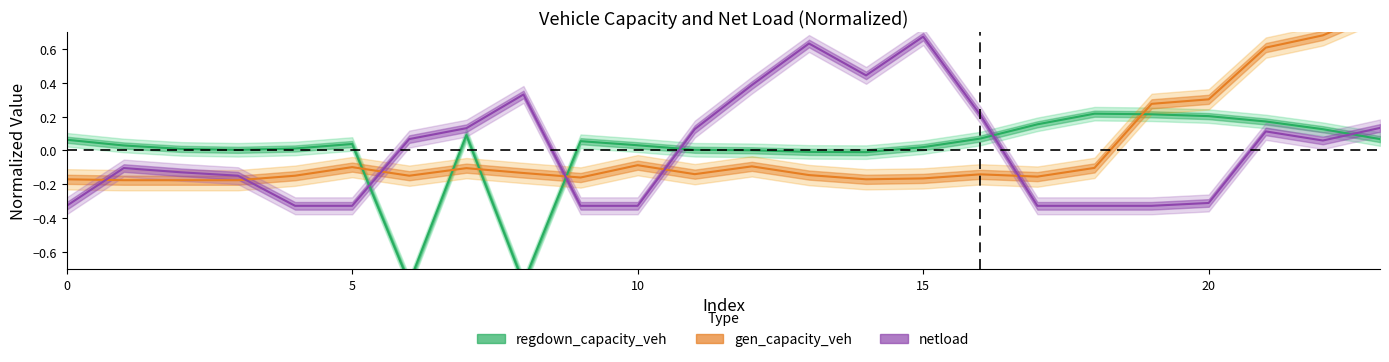

Rank the series by their average value, from highest to lowest.

regdown_capacity_veh, gen_capacity_veh, netload